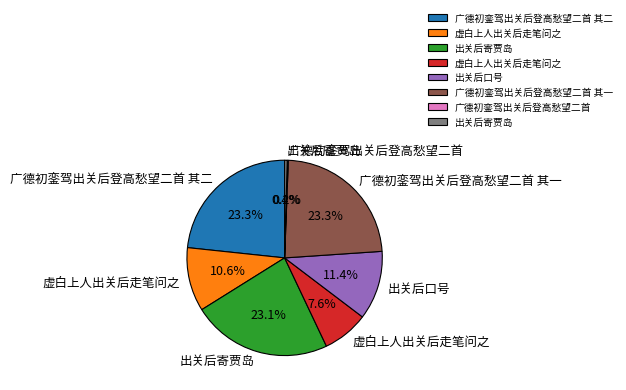

Is there any slice that represents more than half of the pie?

No